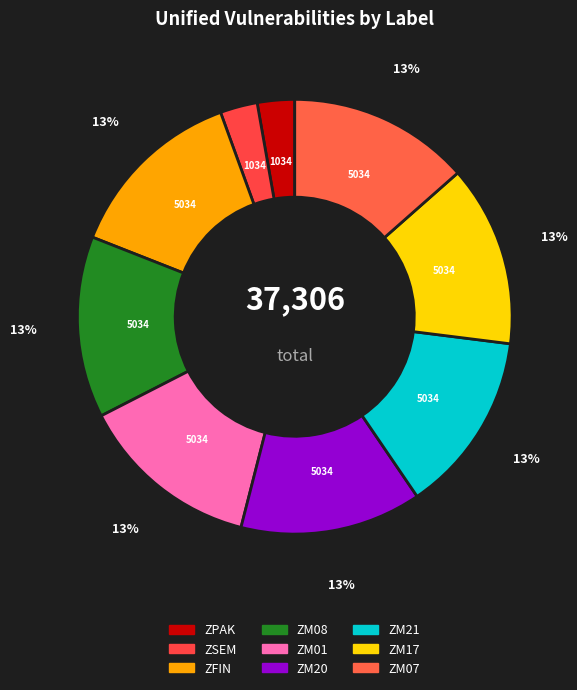

Is the sum of ZPAK and ZSEM greater than half?

No